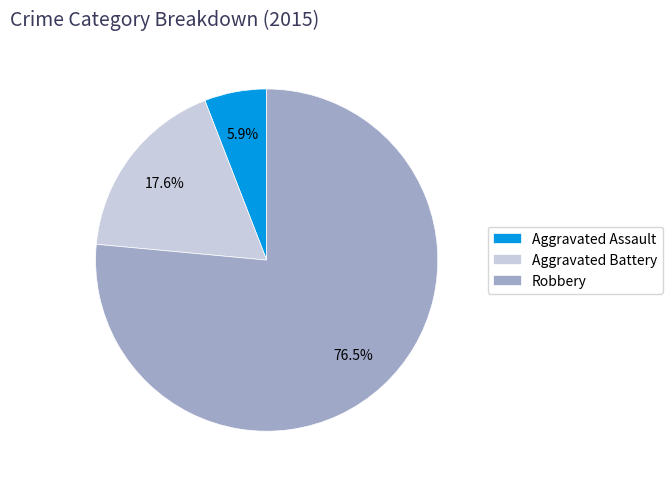

What percentage is NOT represented by Aggravated Assault?

94.1%